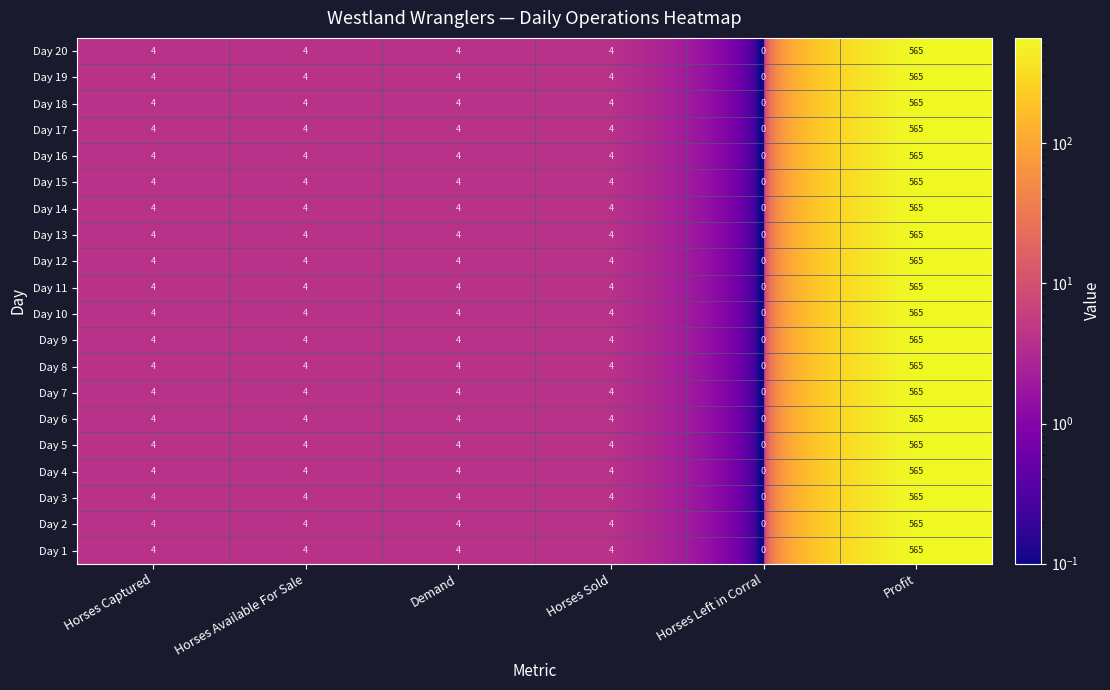

What is the total value across all series at Demand?

80